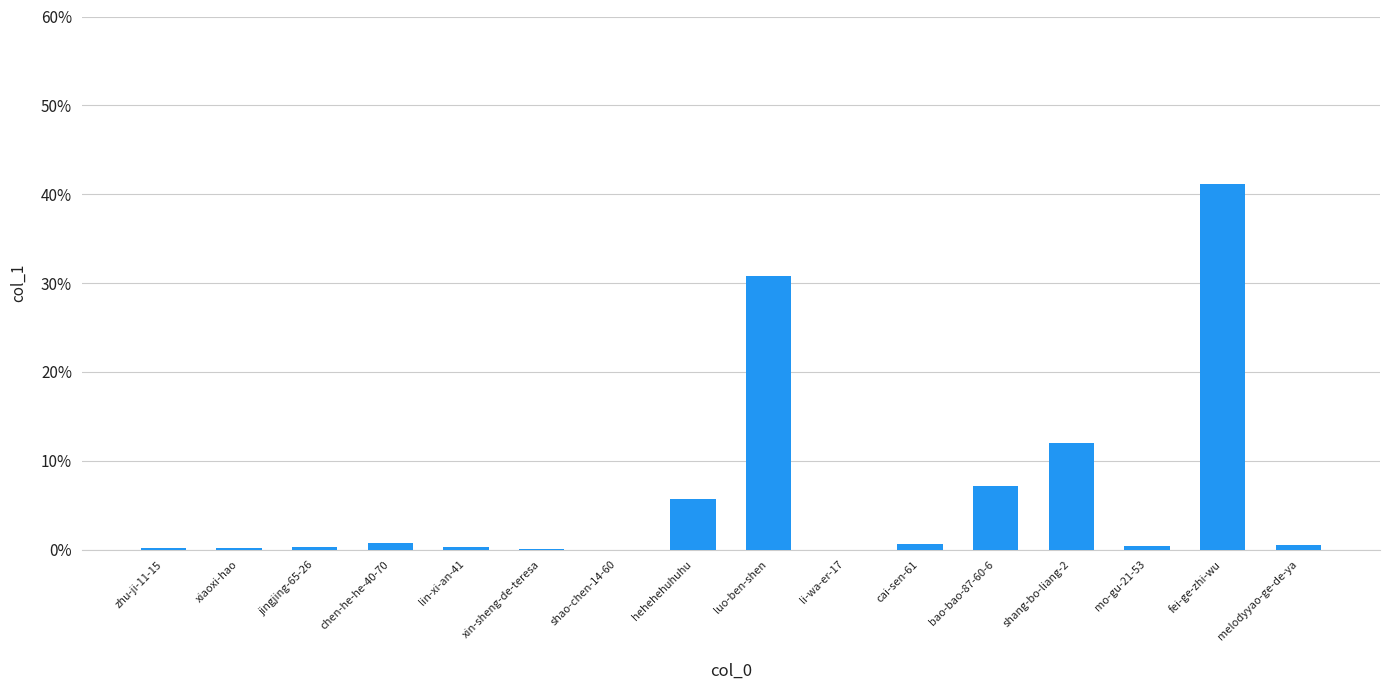

What is the sum of all values?

100.0